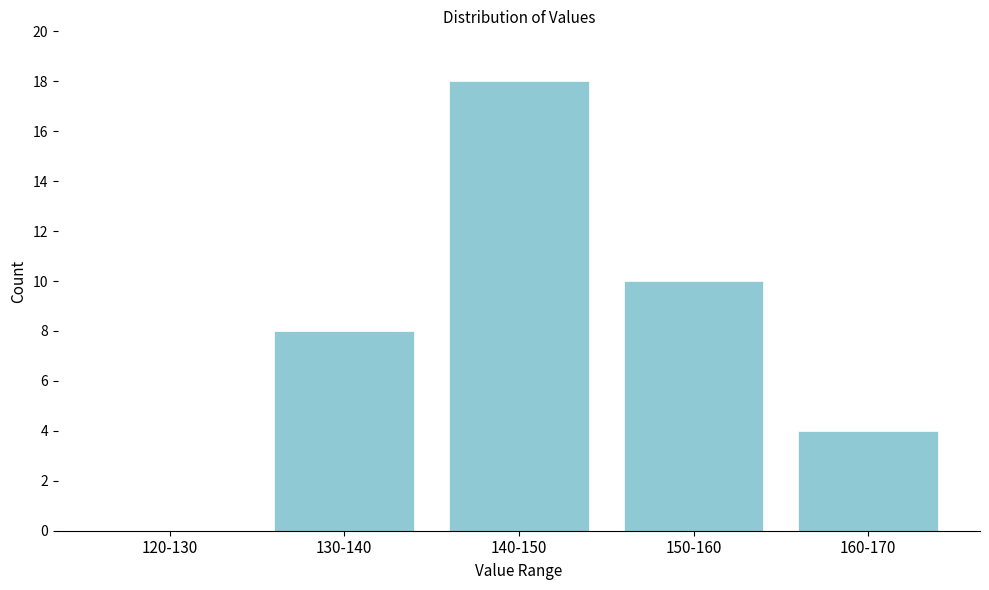

Reading right to left, extract all data points from this chart.

160-170=4	150-160=10	140-150=18	130-140=8	120-130=0